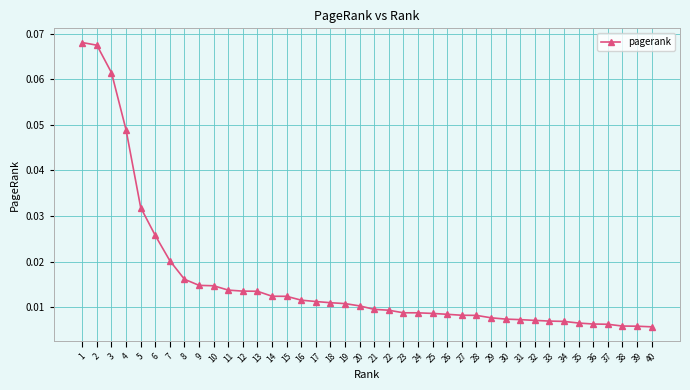

The chart shows a value of 0.0 at 39. True or false?

False